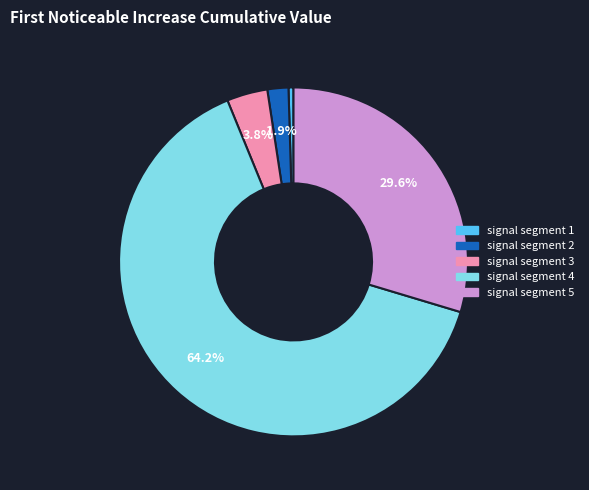

How many slices are in this pie chart?

5